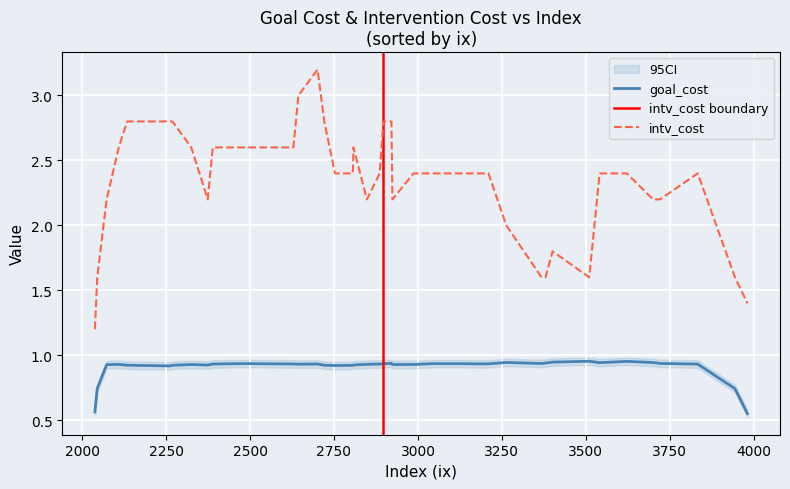

Is the value of intv_cost at 2479 greater than the value of goal_cost at 3043?

Yes